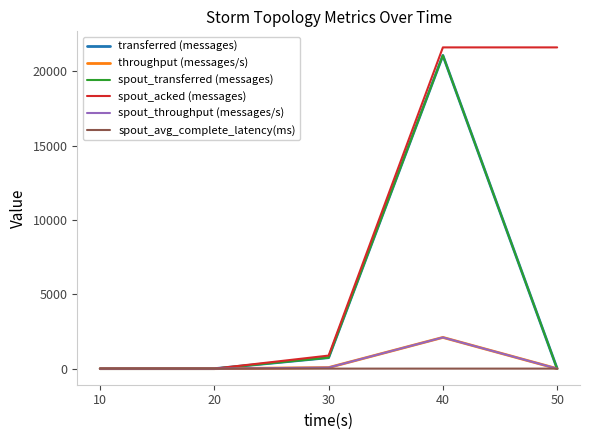

Is this an area chart (filled region under the line)?

No